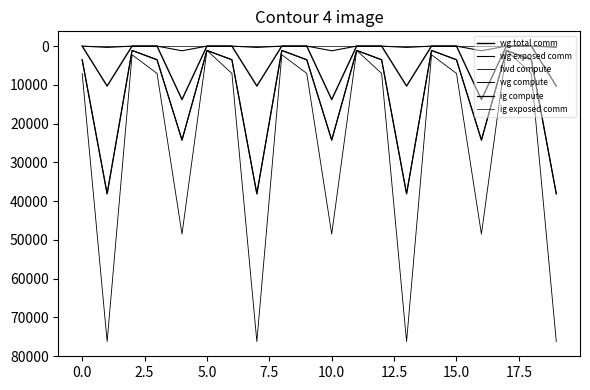

Does the chart display data point markers on the line(s)?

No